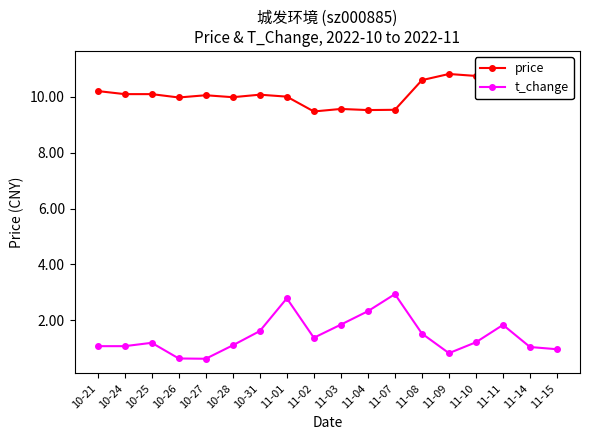

What is the label of the 16th point from the right?

10-25